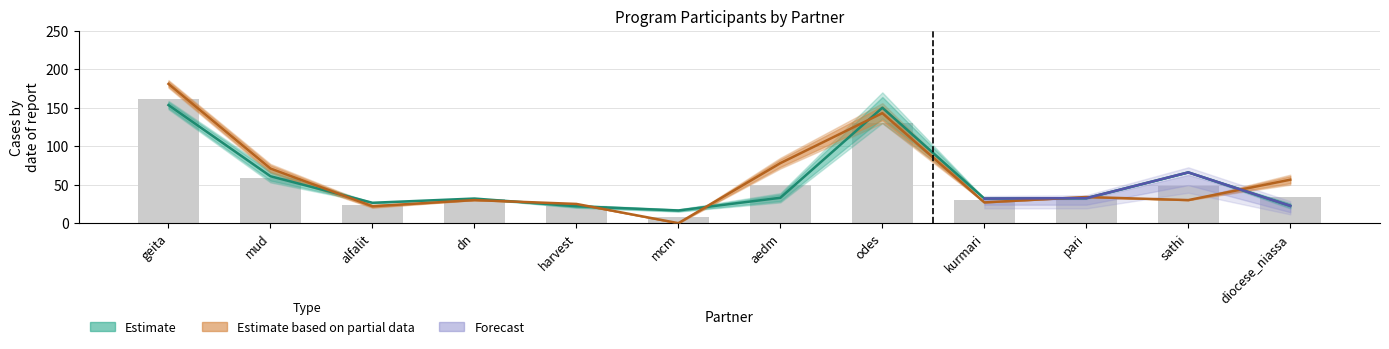

At which category is the sum across all series the highest?

geita